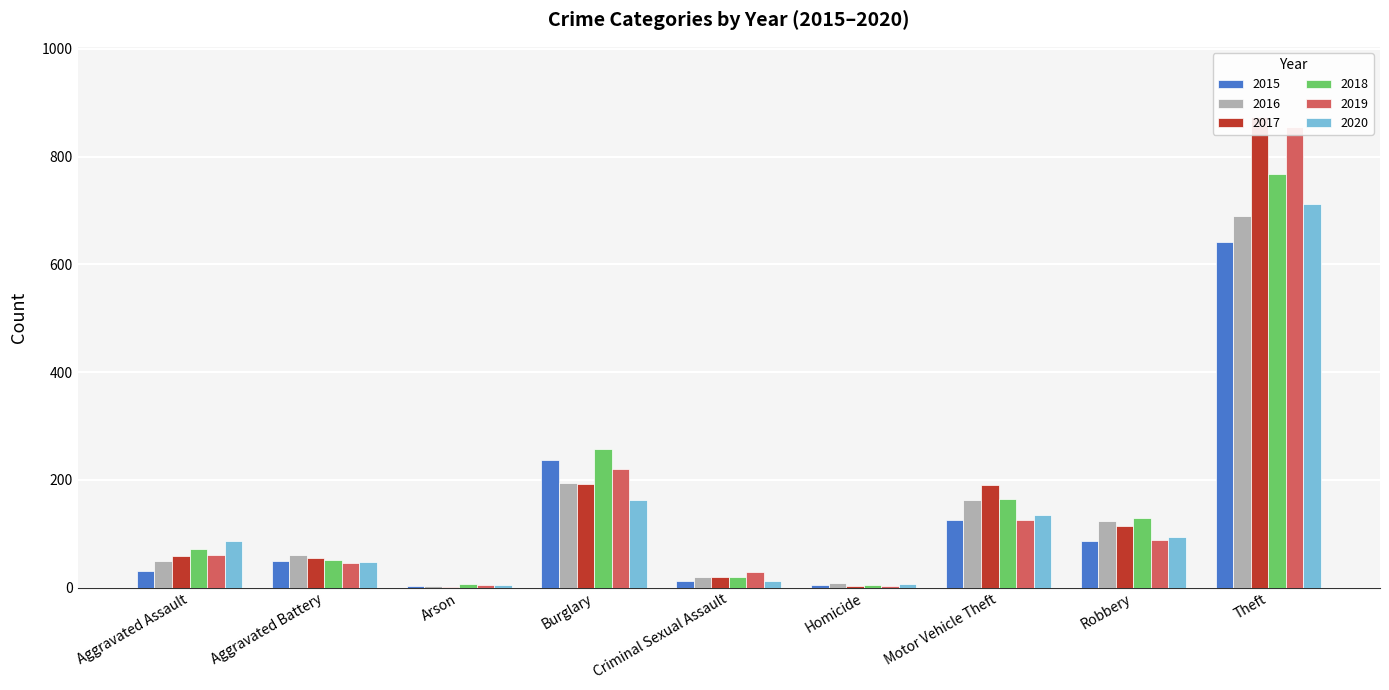

Reading left to right, list all the values displayed in this chart.

2015: 31	50	3	236	13	4	125	87	641
2016: 50	60	3	194	20	8	163	123	689
2017: 59	54	1	192	19	2	191	115	873
2018: 72	52	6	257	20	5	164	130	767
2019: 61	45	5	221	29	3	125	89	855
2020: 87	48	4	163	12	6	134	94	713